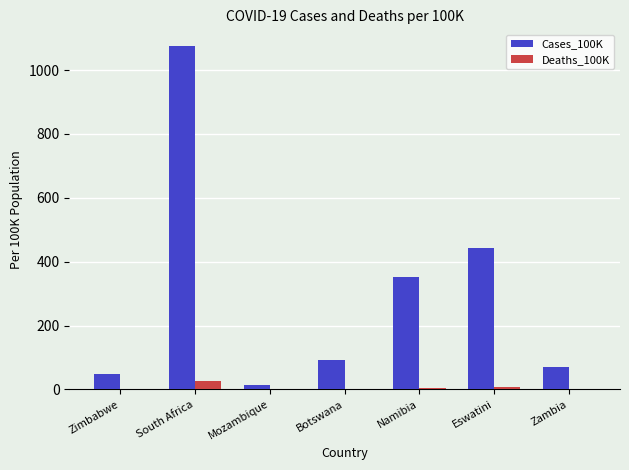

Is it true that Cases_100K equals 24.6 at Botswana?

False